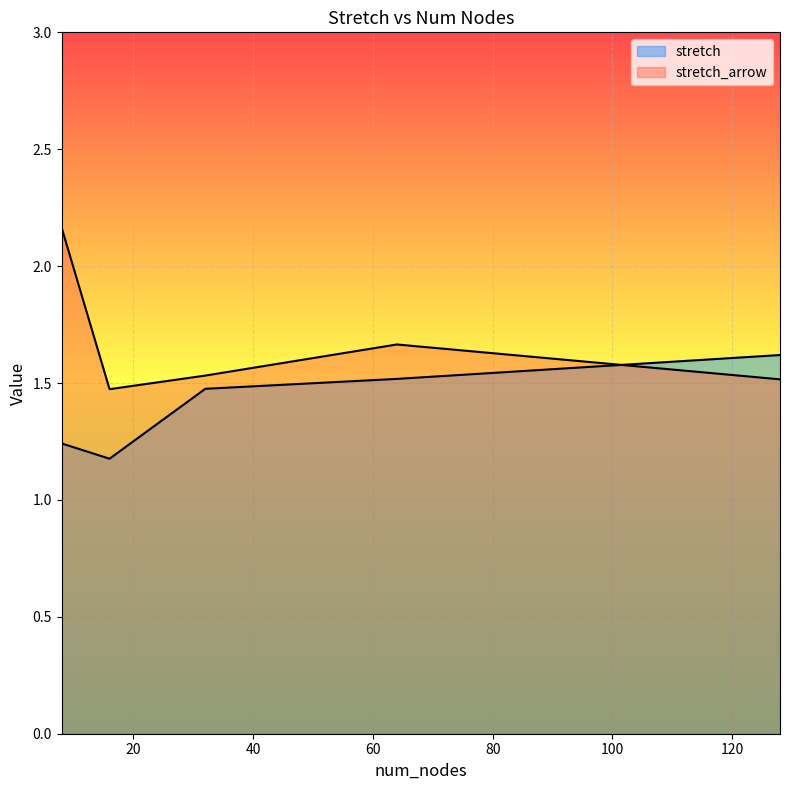

Rank the categories by stretch_arrow value from highest to lowest.

8, 64, 32, 128, 16